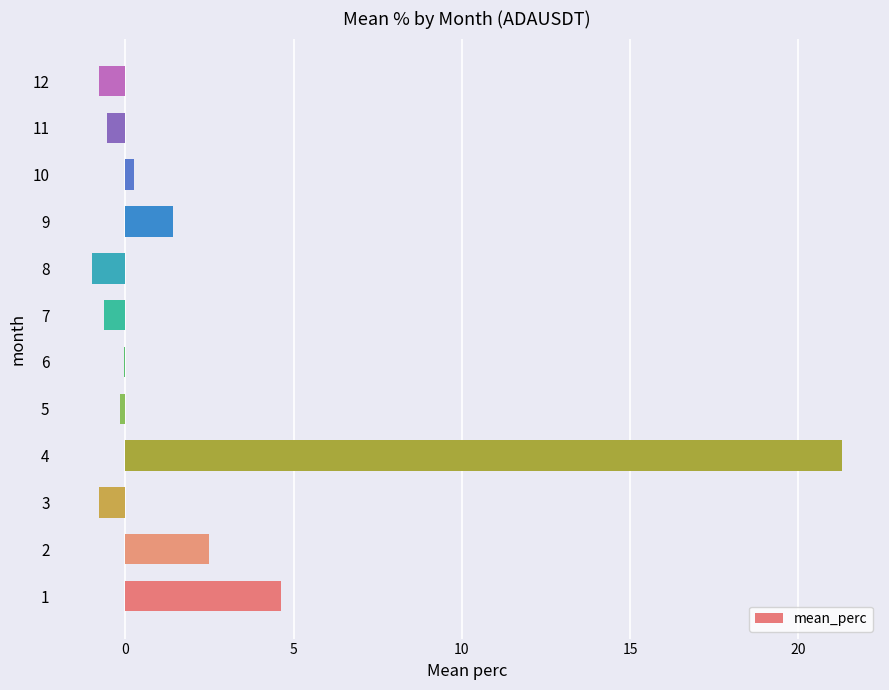

At which category does the chart reach its peak across all series?

4